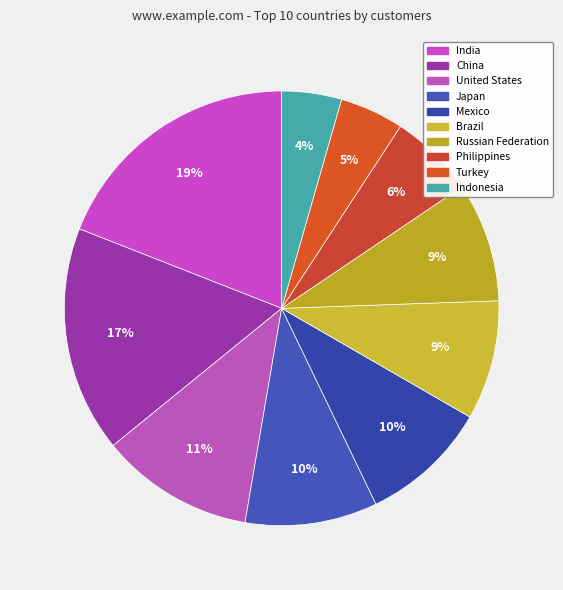

Which slice is the largest?

India